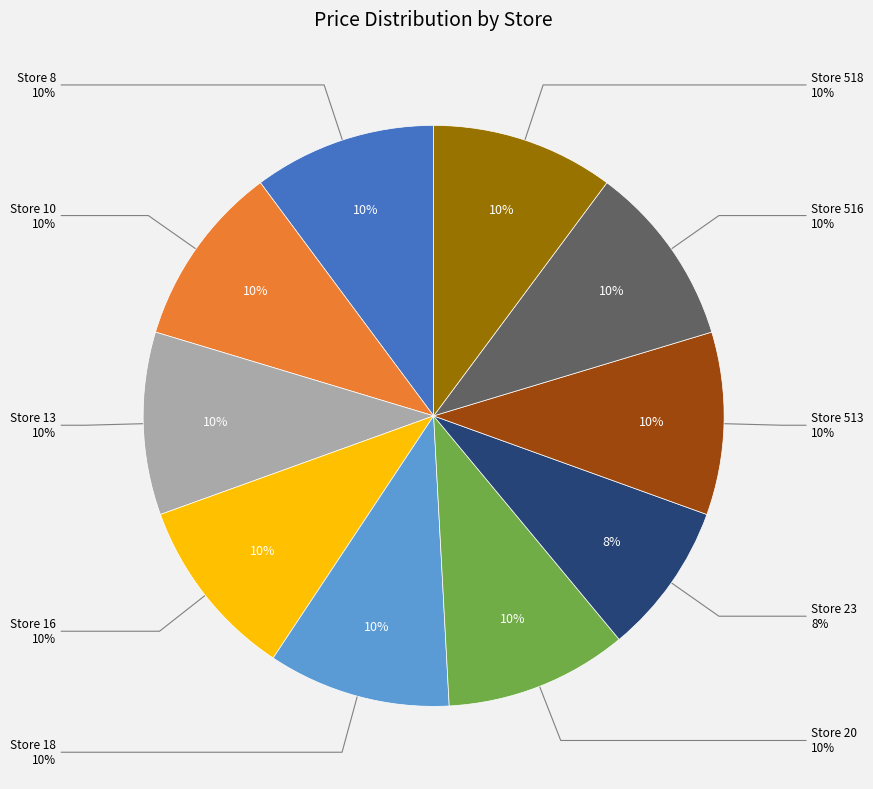

Rank the categories by value from highest to lowest.

Store 8, Store 10, Store 13, Store 16, Store 18, Store 20, Store 513, Store 516, Store 518, Store 23